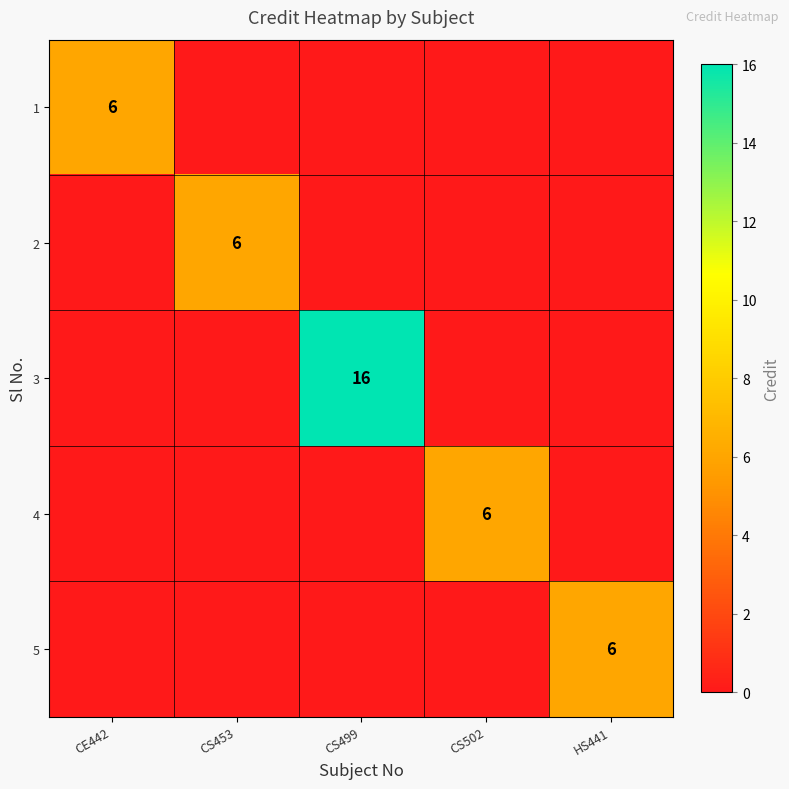

At which category is the sum across all series the highest?

CS499